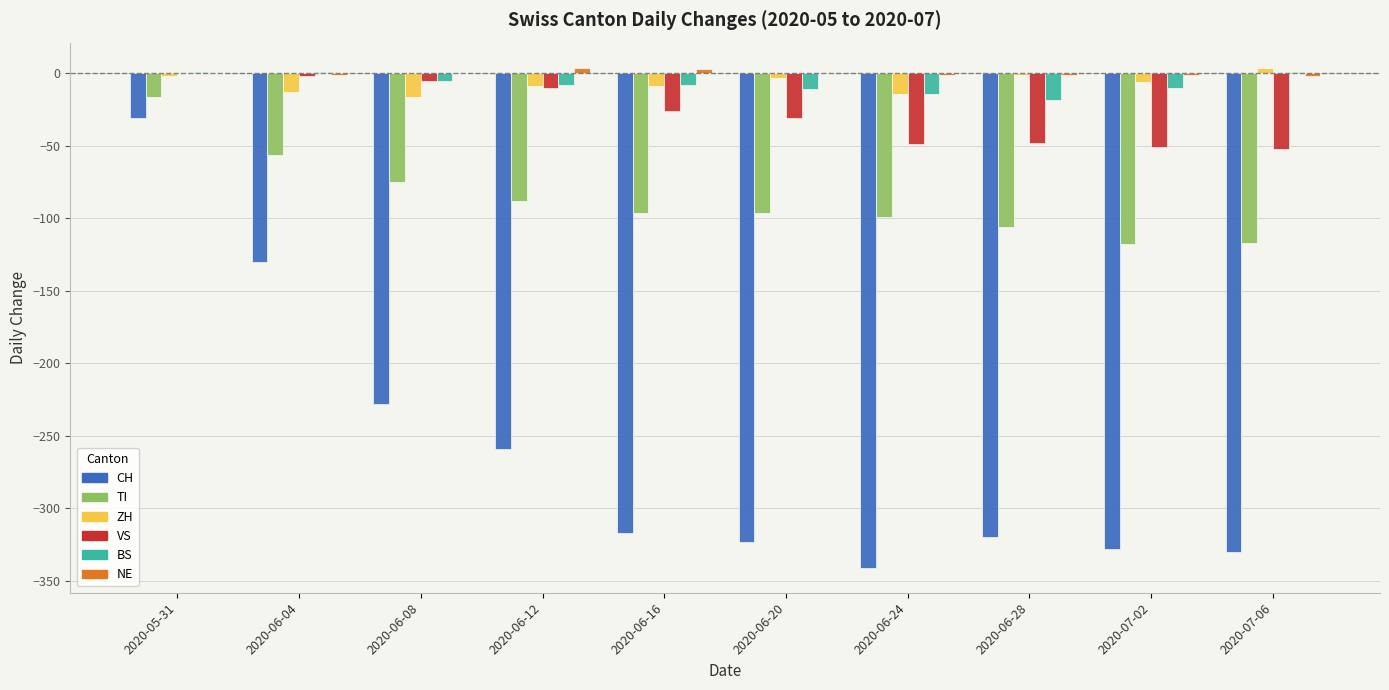

Which category has the highest value in the TI series?

2020-05-31